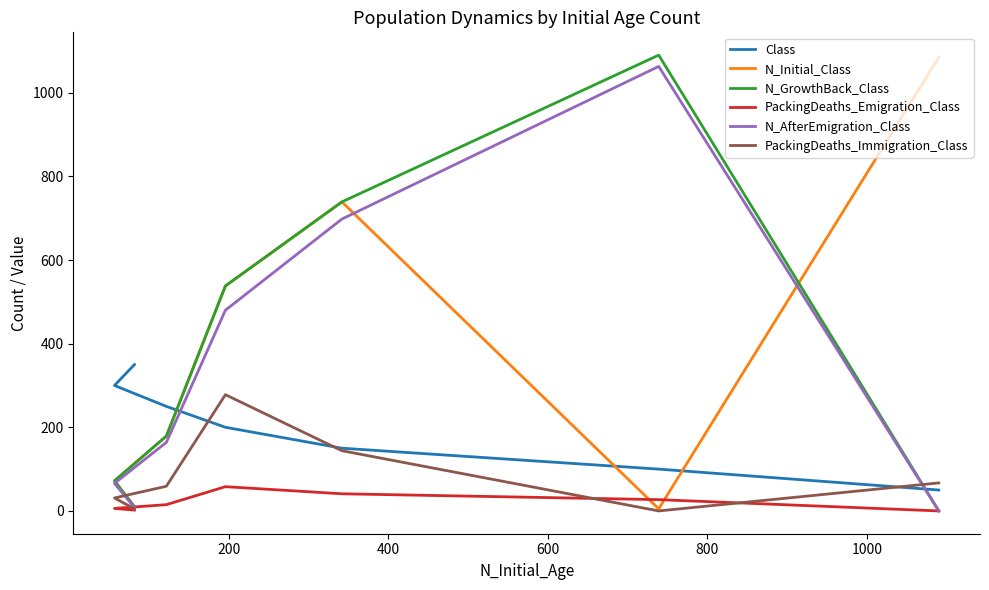

What is the average value of the N_AfterEmigration_Class series?

354